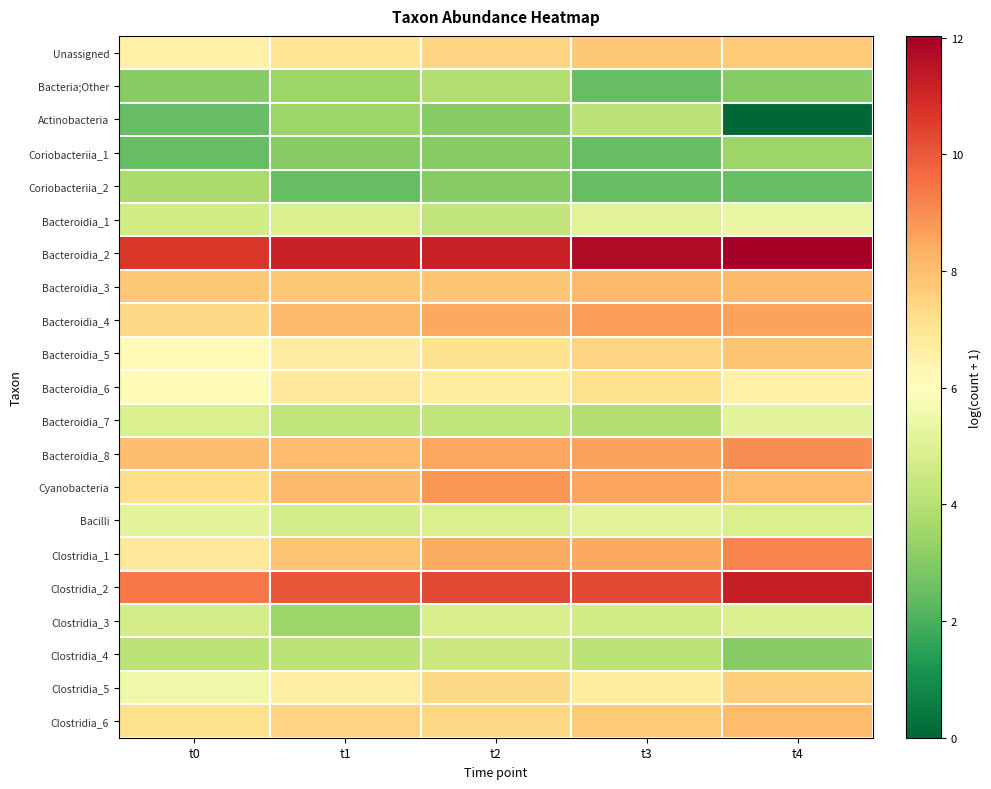

Which series has the largest total across all categories?

Bacteroidia_2